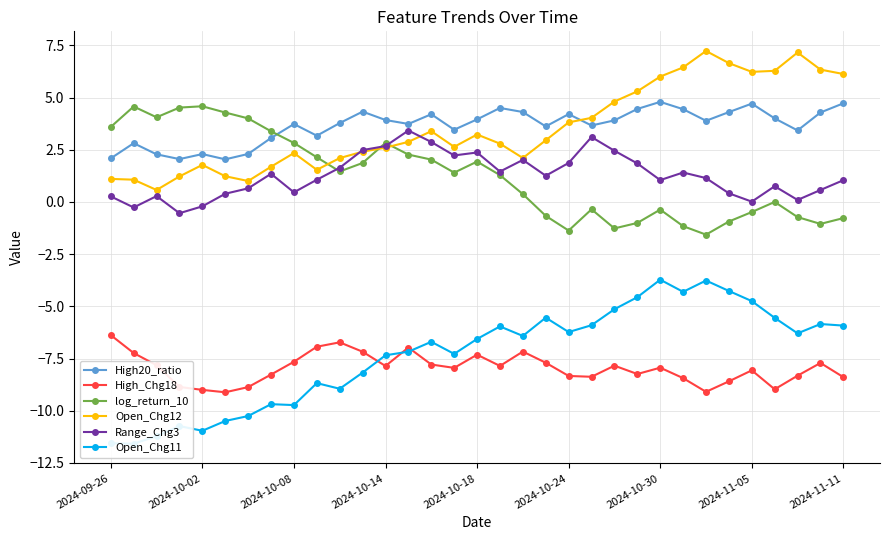

True or false: Open_Chg11 and High_Chg18 cross at least once.

True